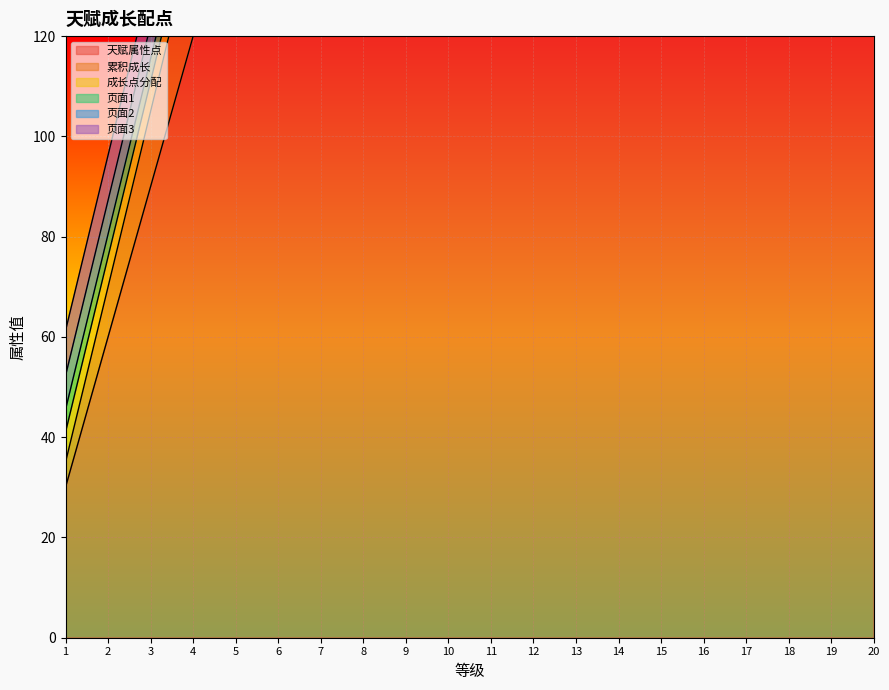

What is the lowest value of the 页面2 series?

6.8